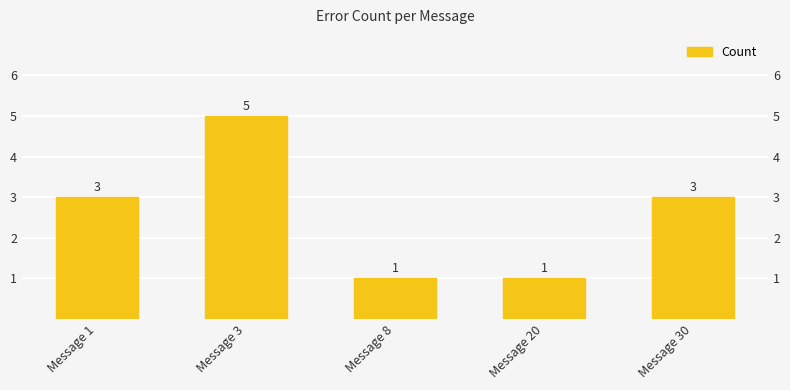

Reading left to right, list all the values displayed in this chart.

Message 1=3	Message 3=5	Message 8=1	Message 20=1	Message 30=3